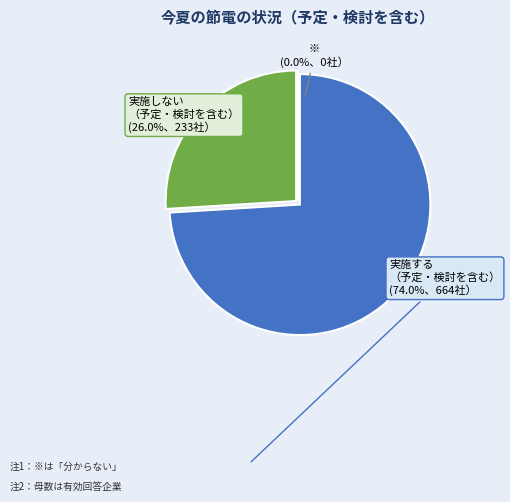

Is there any slice that represents more than half of the pie?

Yes